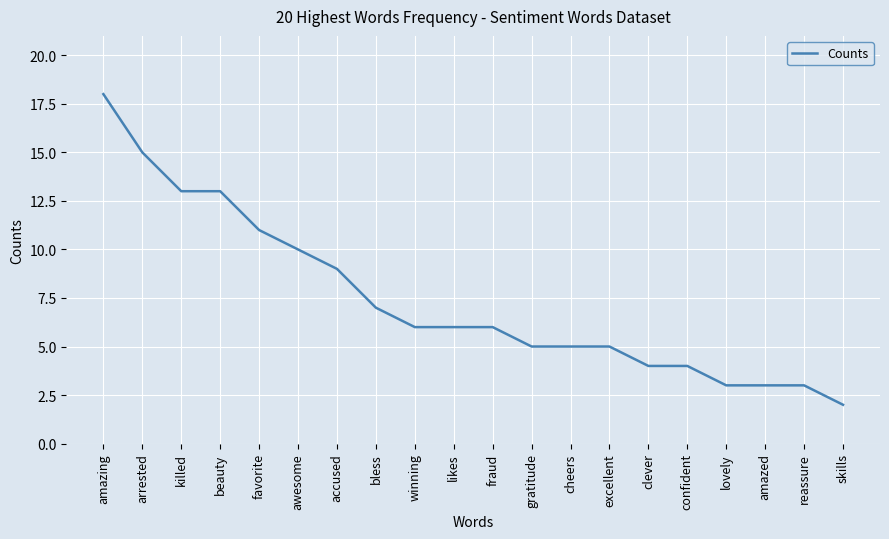

What position from the right is fraud?

10